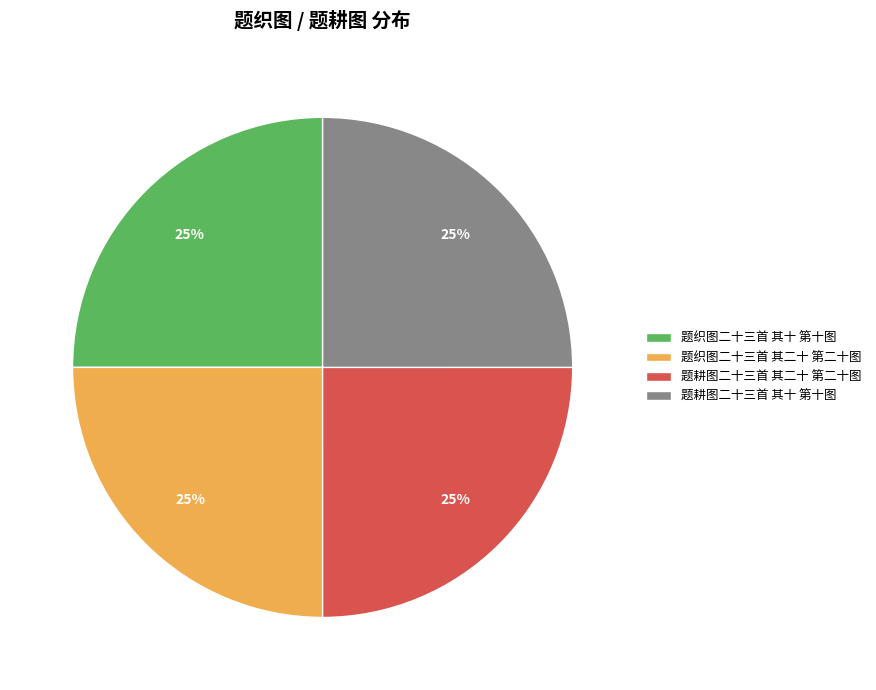

Does 题织图二十三首 其二十 第二十图 account for over 50% of the chart?

No